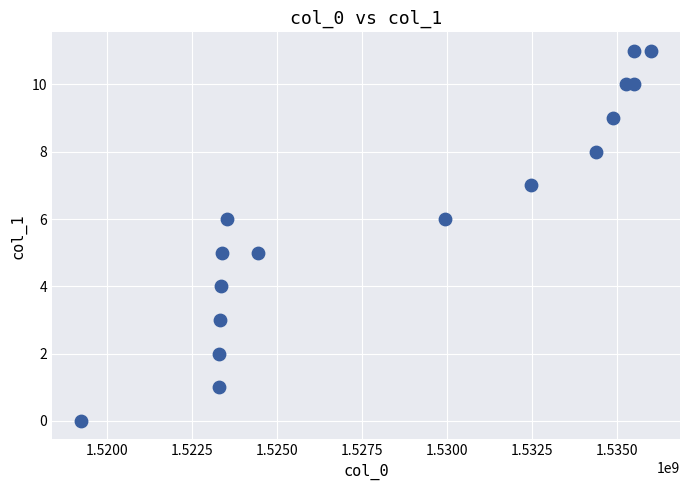

What is the range of Y values (max minus min)?

11